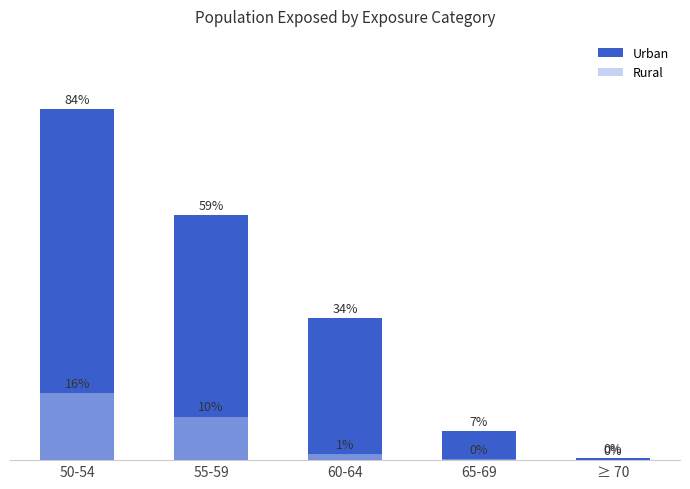

The Rural series shows 2.4 at 55-59. True or false?

False